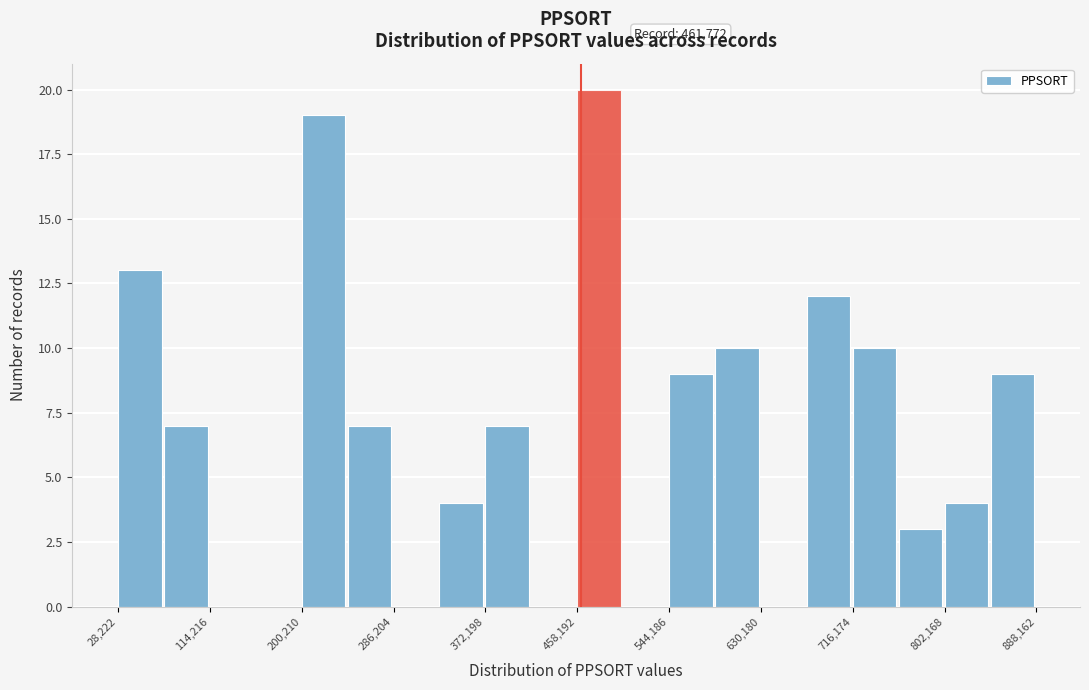

Which range on the x-axis has the tallest bar?

460000 to 500000